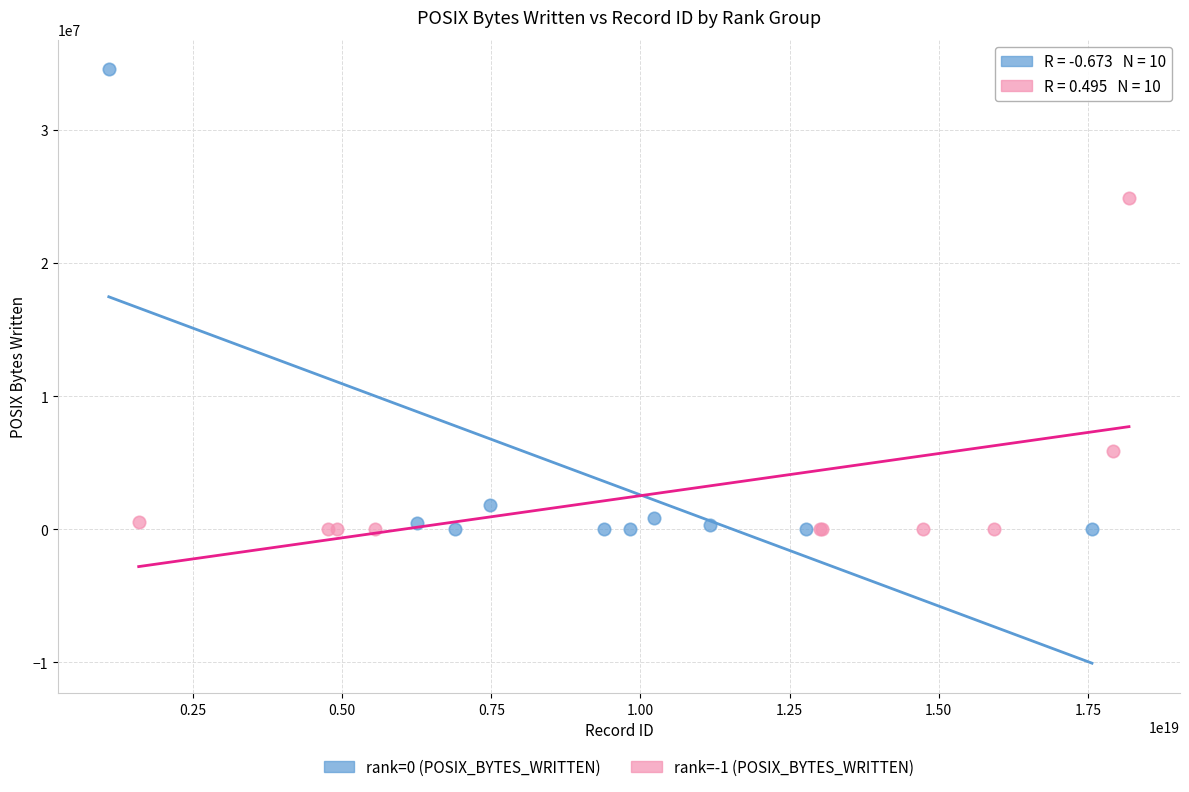

Which series reaches the maximum Y coordinate?

rank=0 (POSIX_BYTES_WRITTEN)